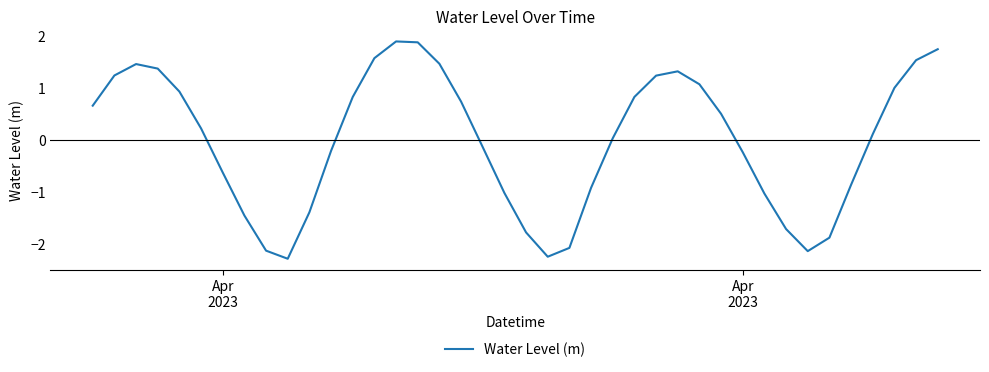

How many interior local valleys (lower than both neighbors) does the data have?

3